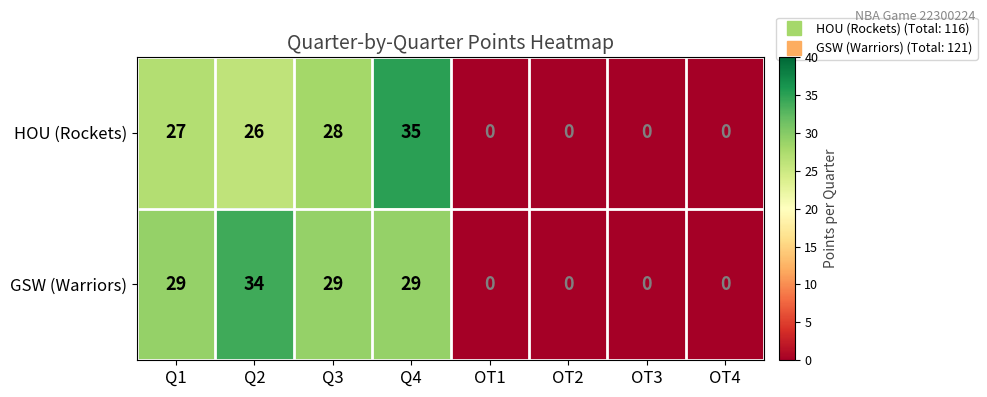

List the series in order of their peak value, lowest first.

GSW (Warriors), HOU (Rockets)